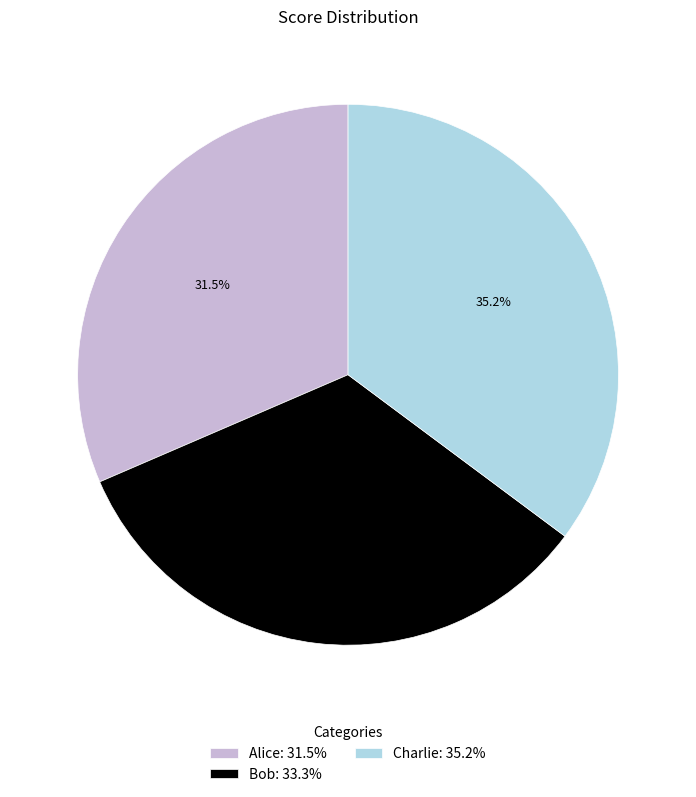

Does any single category account for the majority?

No